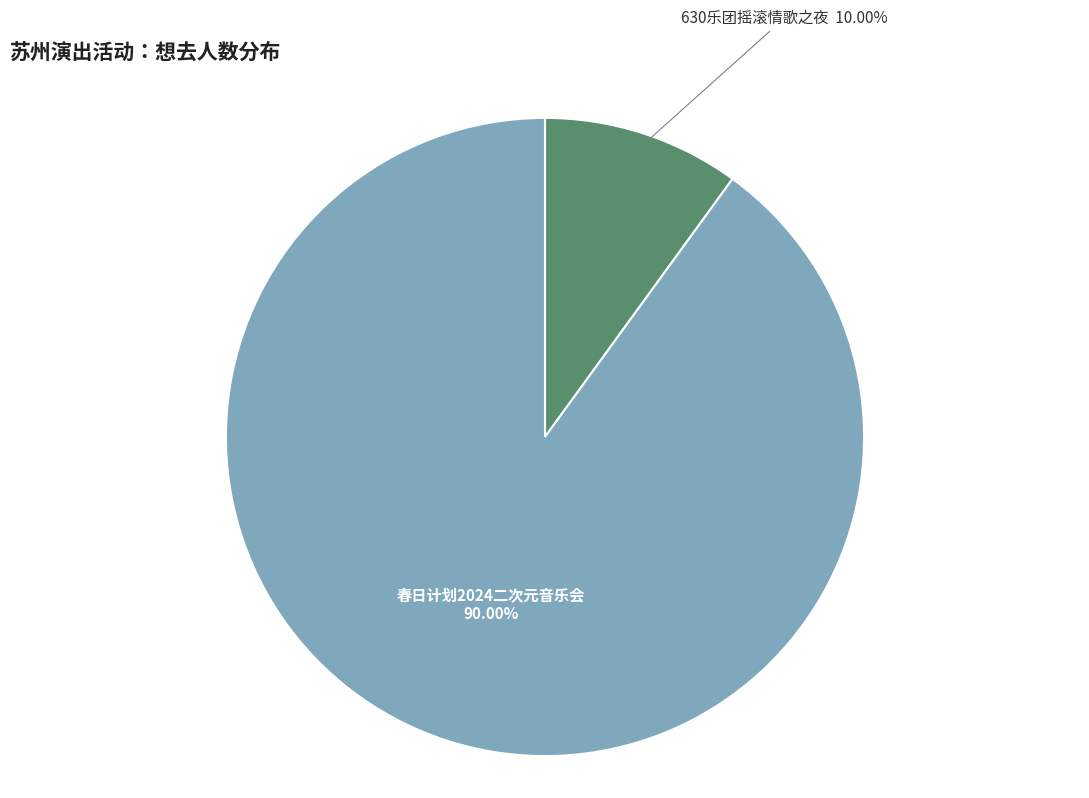

Does any single category account for the majority?

Yes